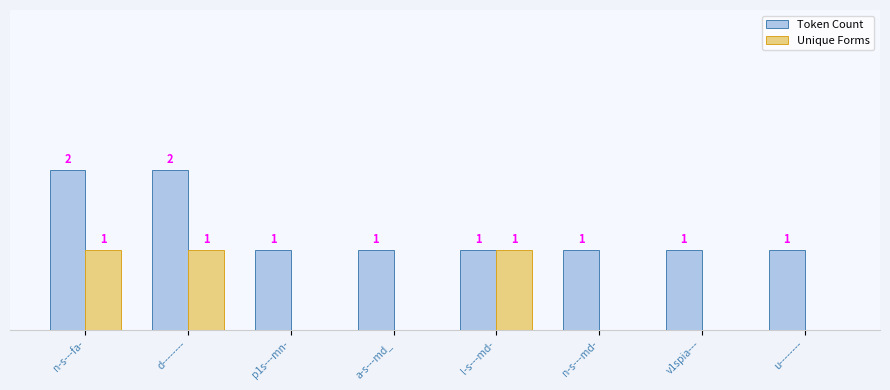

Is the value of Token Count at a-s---md_ greater than the value of Unique Forms at u--------?

Yes